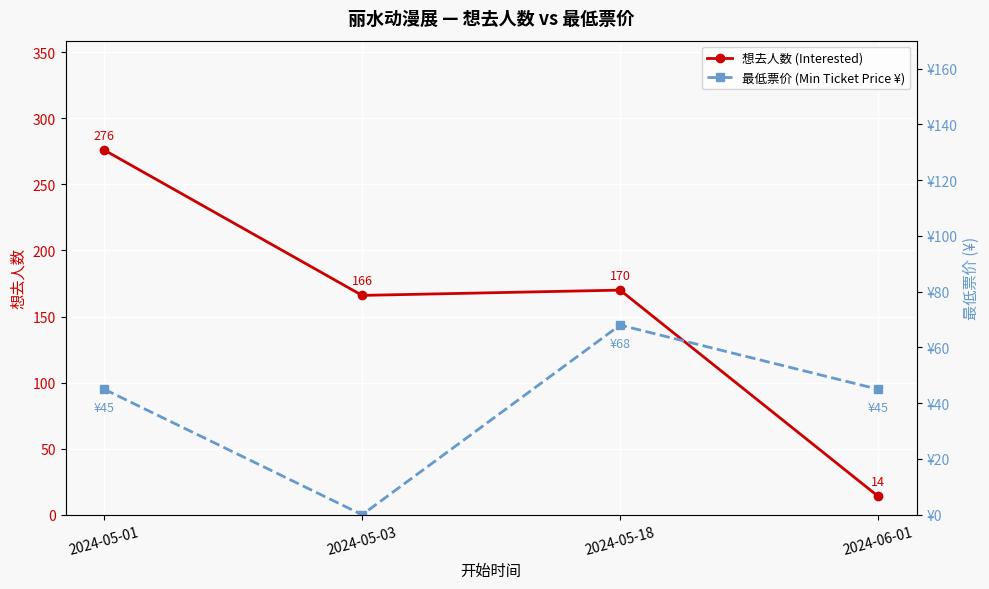

At which category is the sum across all series the highest?

2024-05-01